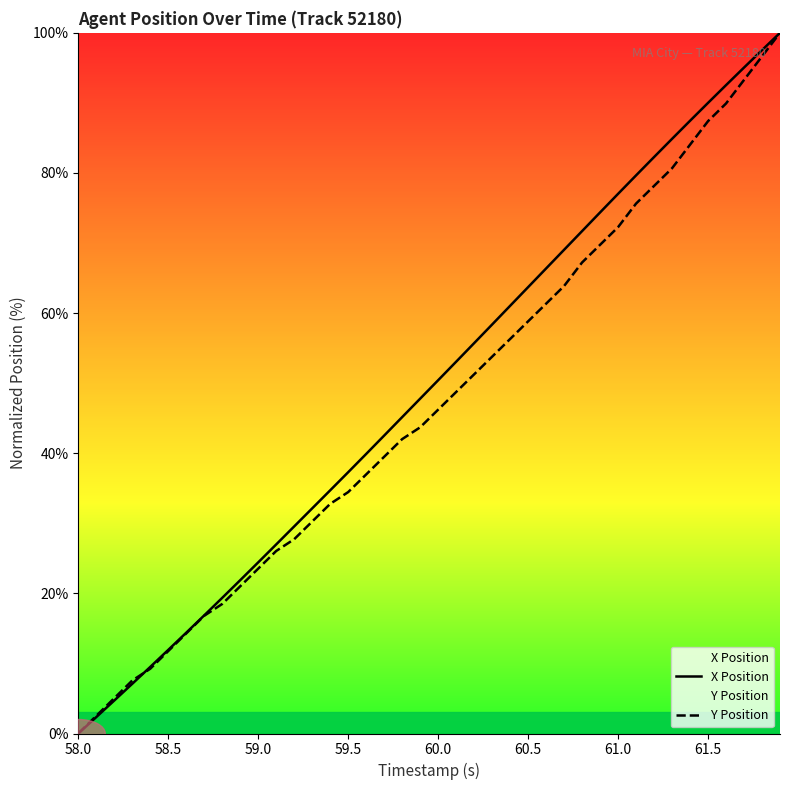

The X Position series shows 12.4 at 59.0. True or false?

False